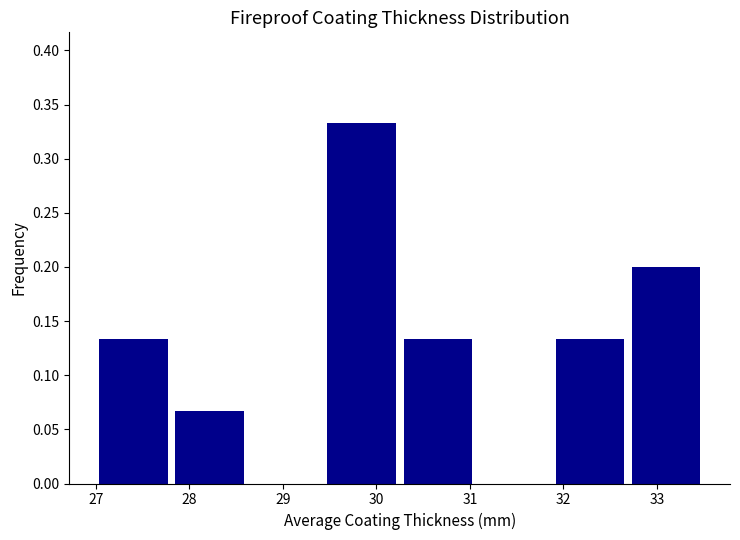

What is the height of the bar covering 27.0 to 27.8 on the x-axis? Neither the bar edges nor the heights are printed on the chart, so give them approximately, as read against the axes.

0.135